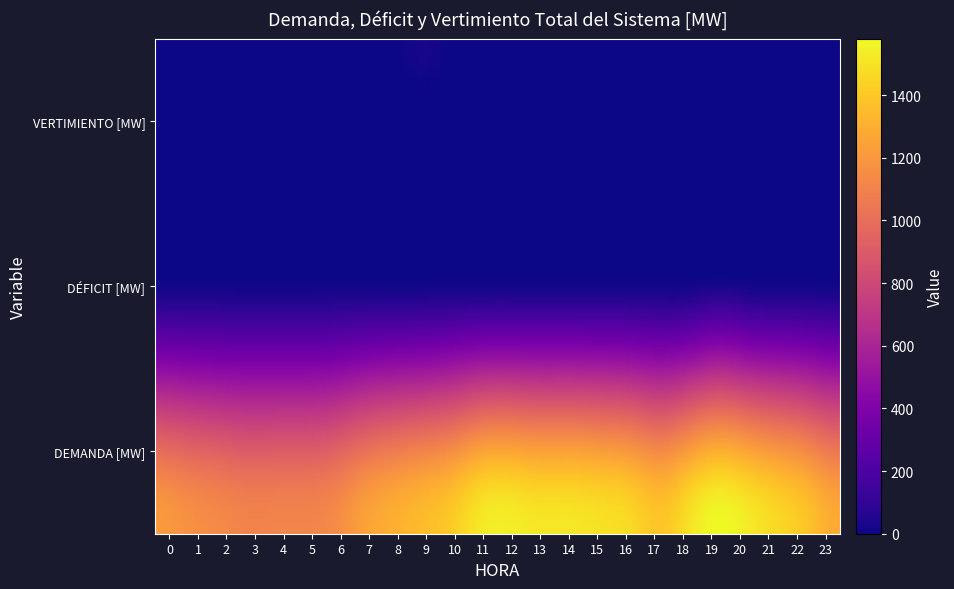

Between 18 and 0, which is larger?

18